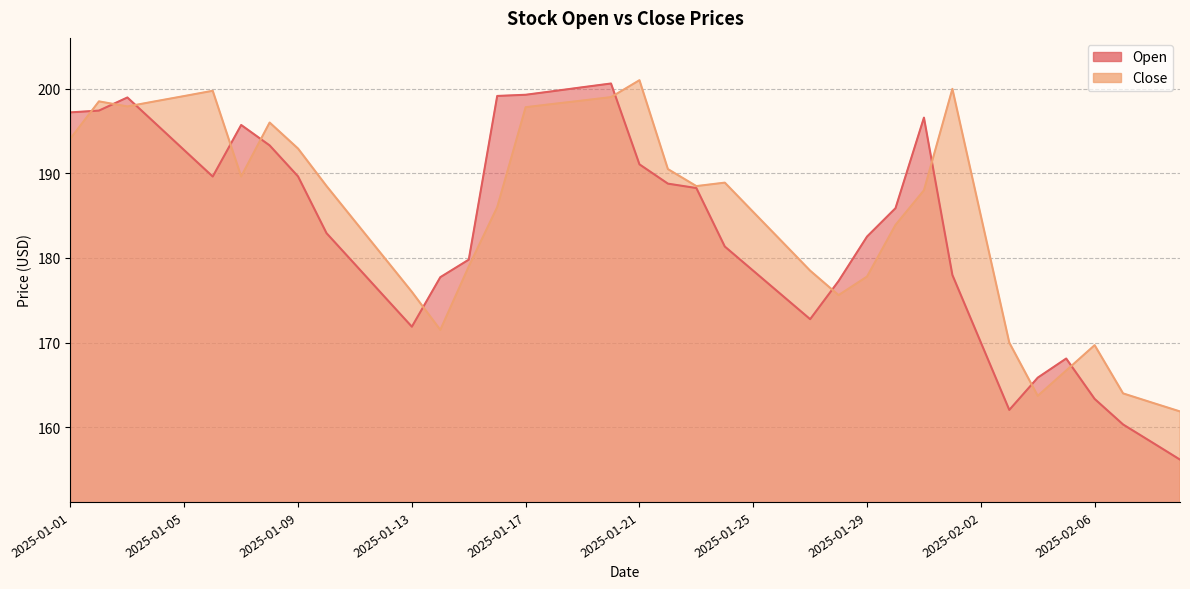

What is the greatest value displayed?

201.0